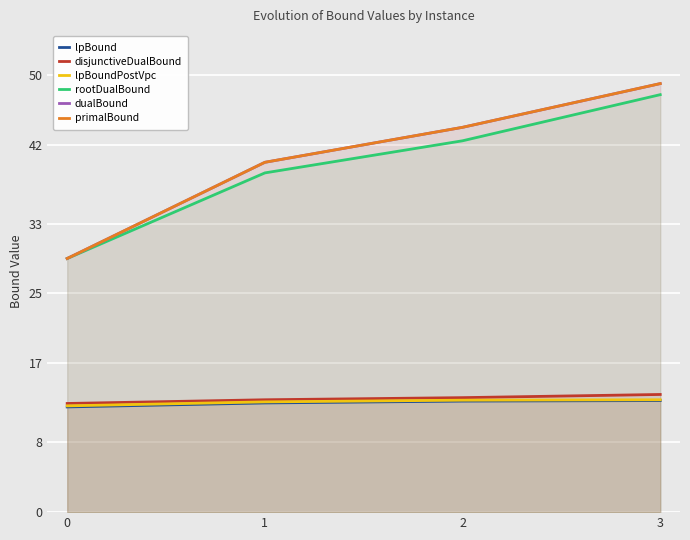

How many lines are shown in the chart?

6